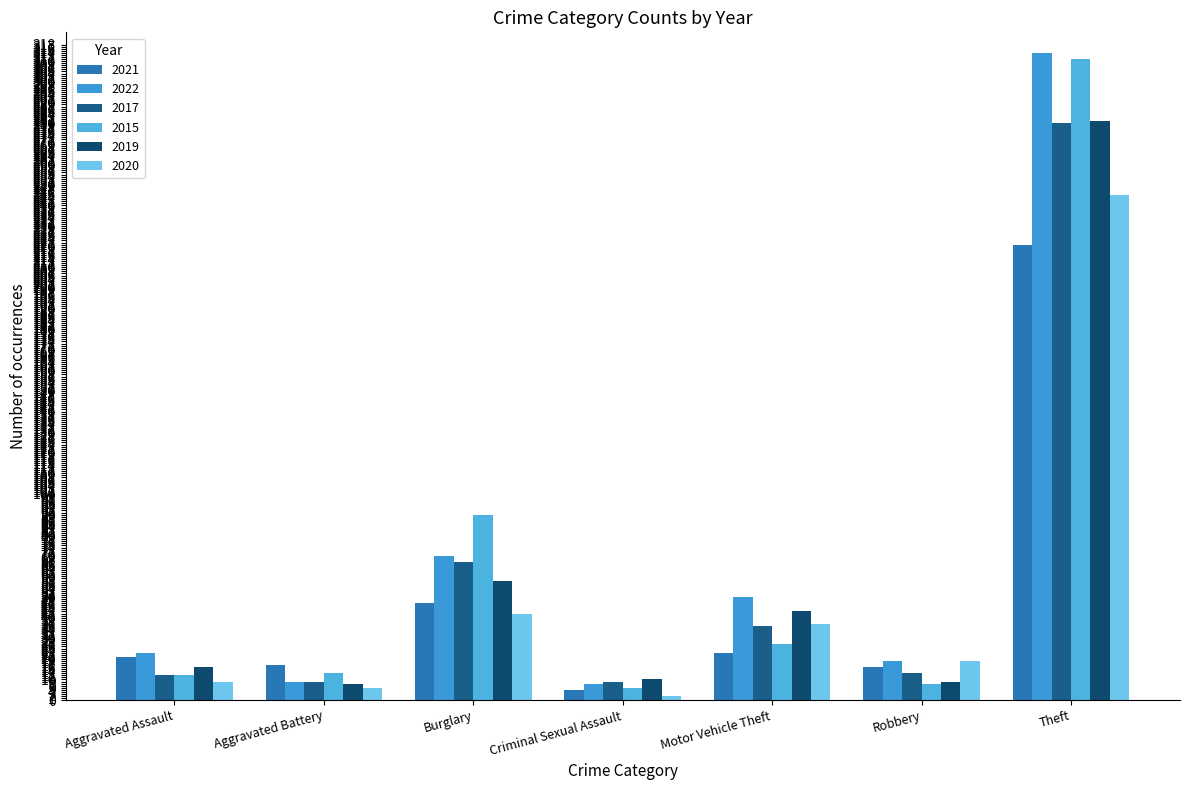

What is the total value across all series at Criminal Sexual Assault?

40